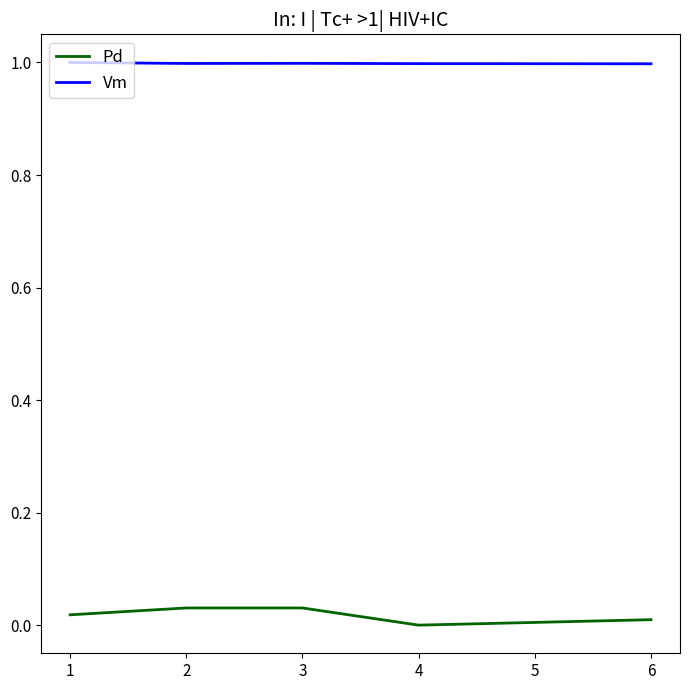

True or false: Vm and Pd intersect in this chart.

False